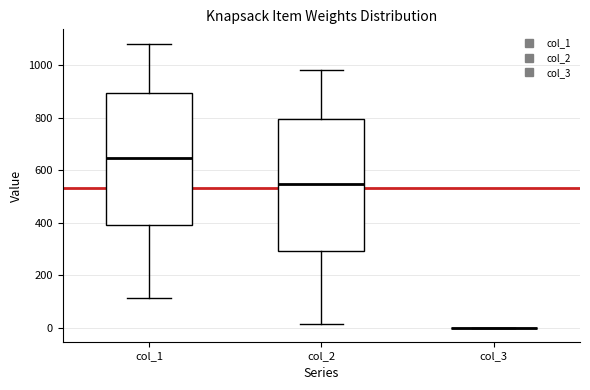

Reading left to right, transcribe this box plot: for each box, give where its median line is, the range the box spans, and where its two whiskers end, as read against the y-axis. The values are not printed on the chart, so give them approximately, as read against the axis.

col_1: median 640, box 400 to 900, whiskers 120 to 1080
col_2: median 540, box 300 to 800, whiskers 20 to 980
col_3: box collapsed to a line at 0, whiskers 0 to 0